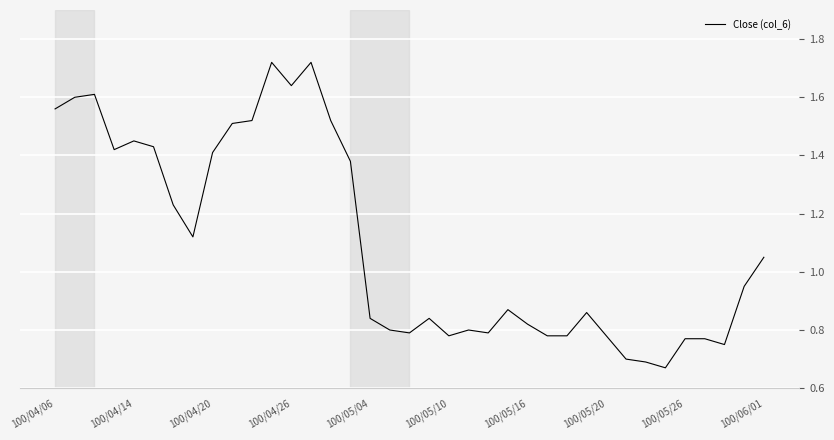

Does the chart have visible grid lines?

Yes